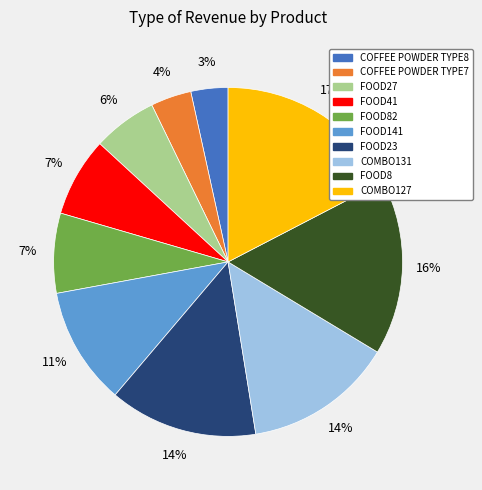

How many segments does this pie chart have?

10